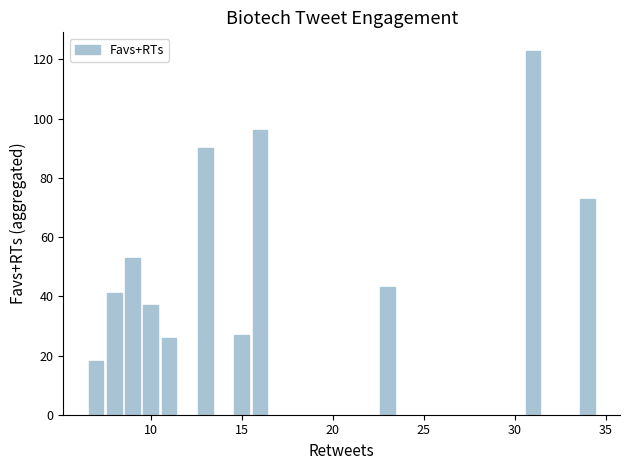

What is the value of the 1st bar from the left?

18